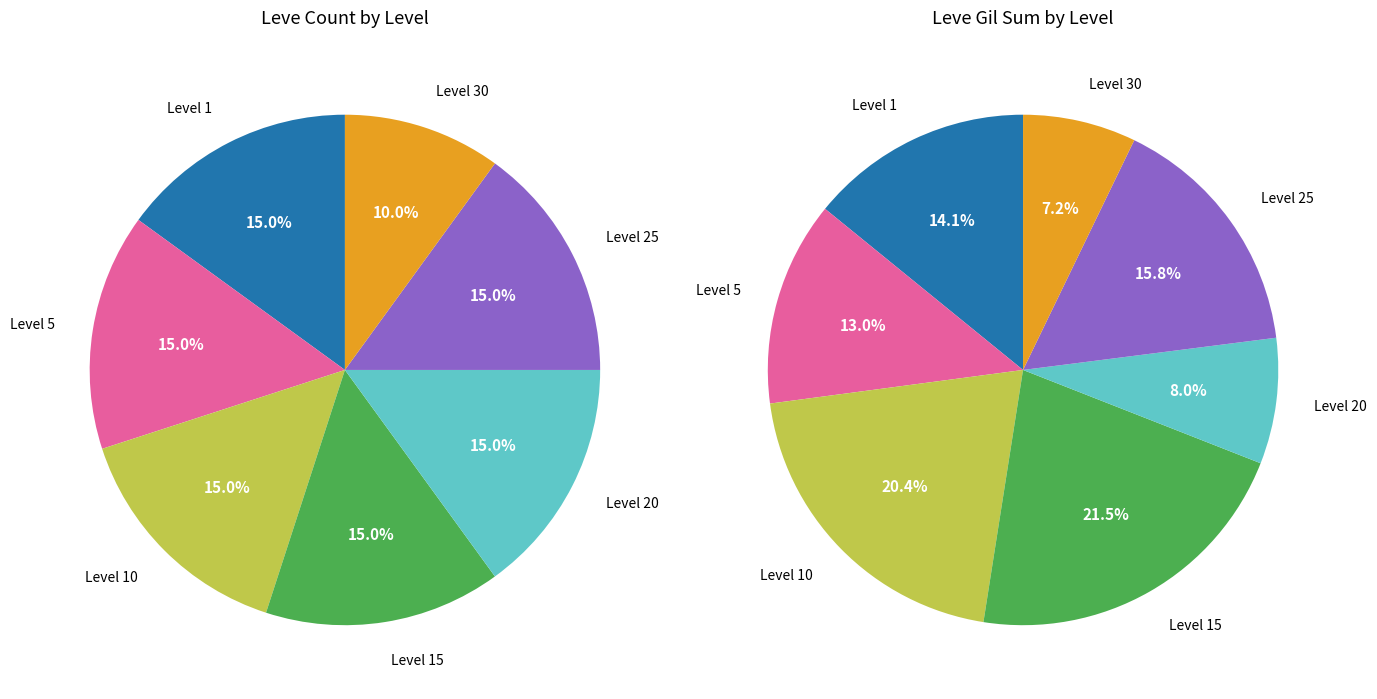

Does any single category account for the majority?

No